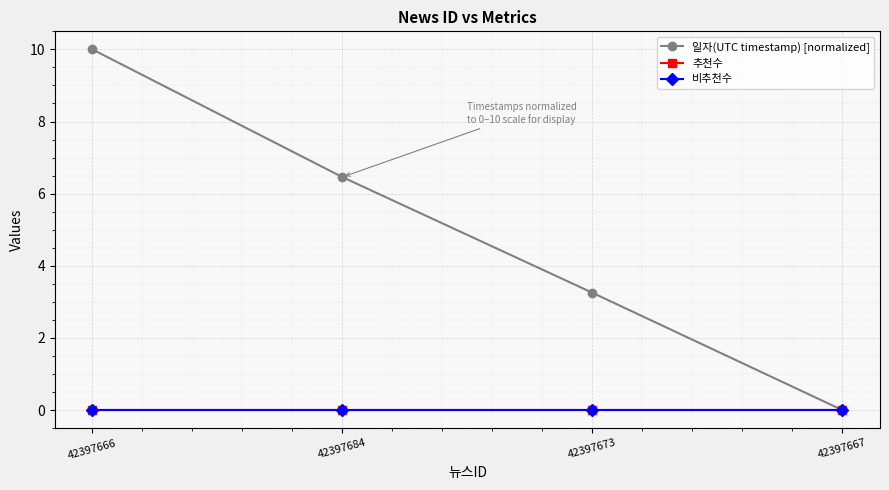

Is this an area chart (filled region under the line)?

No